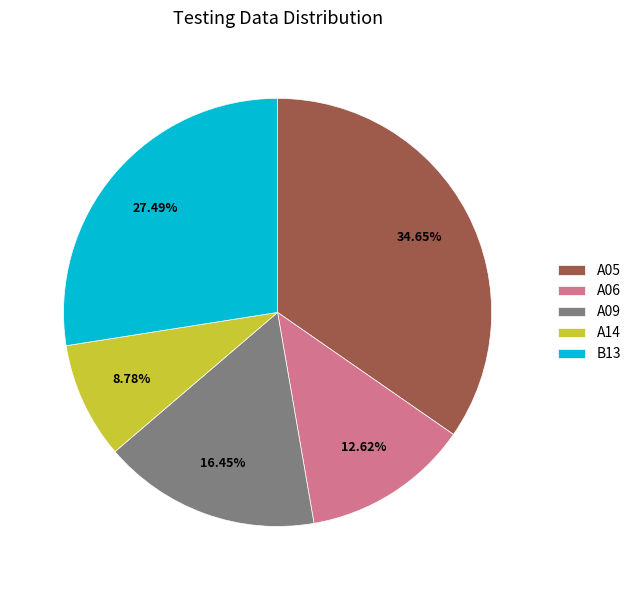

Is A06 the majority of the pie?

No